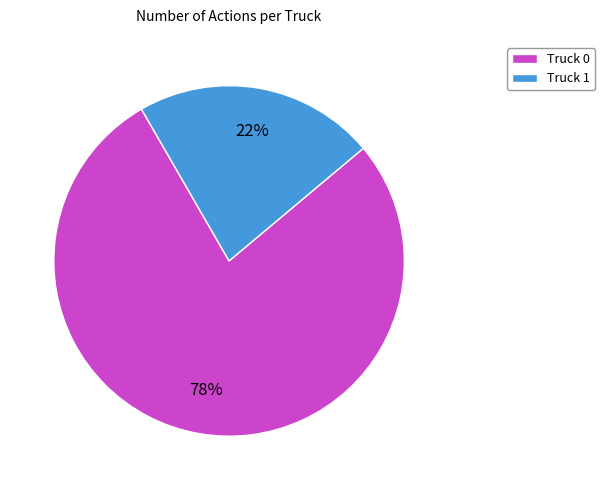

Which slice is the smallest?

Truck 1